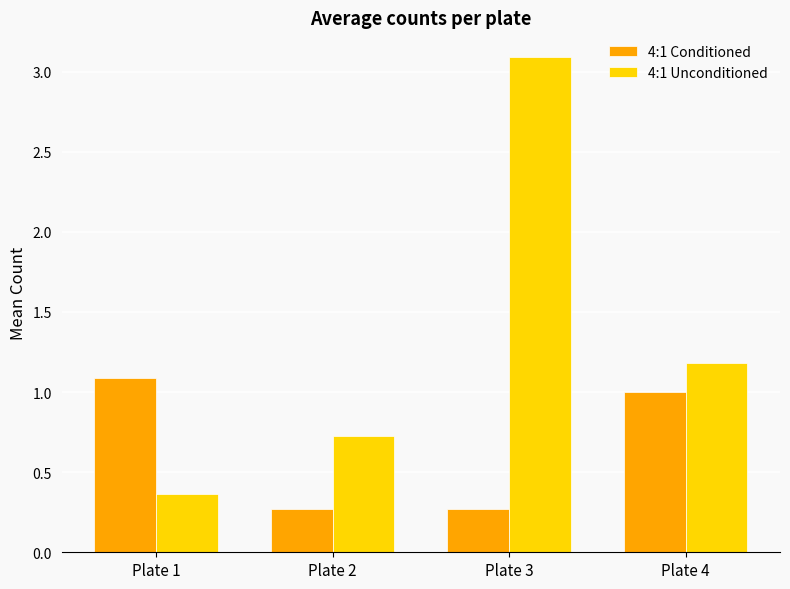

At how many categories does at least one series exceed 1?

3